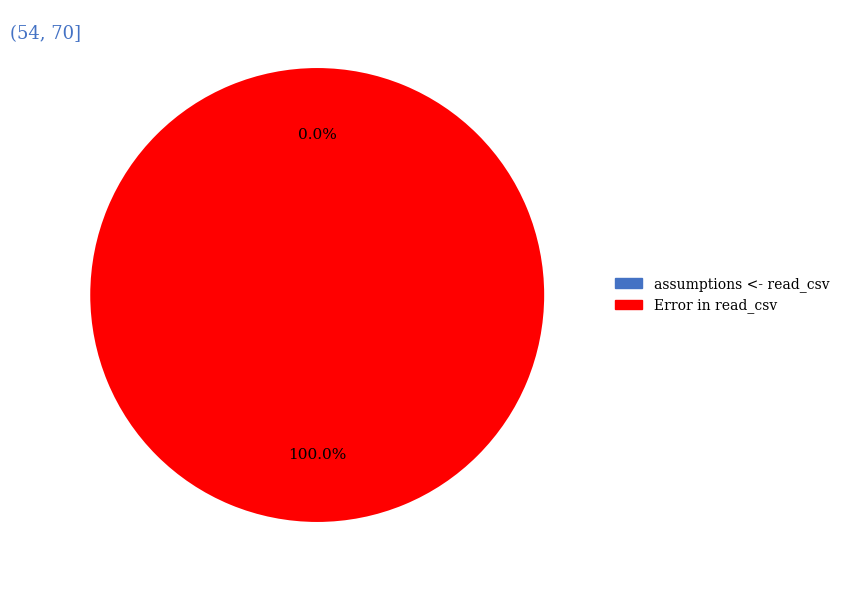

How many slices are in this pie chart?

2